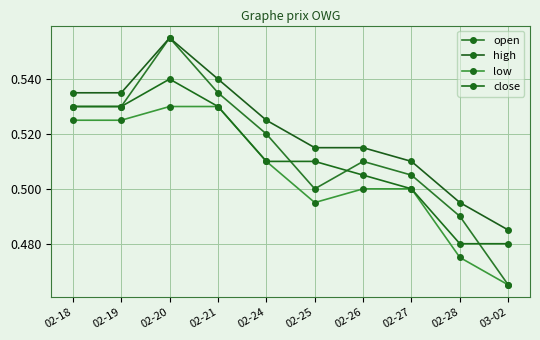

True or false: open and high intersect in this chart.

False